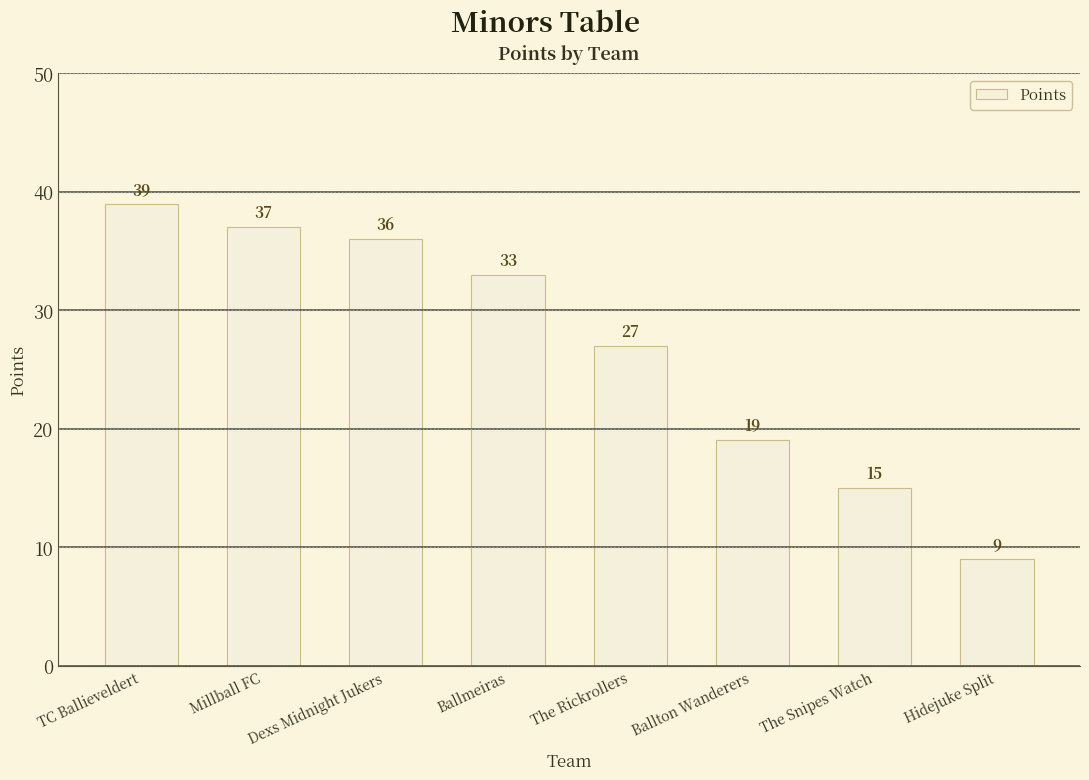

Are the bars grouped side by side (vs. stacked)?

No